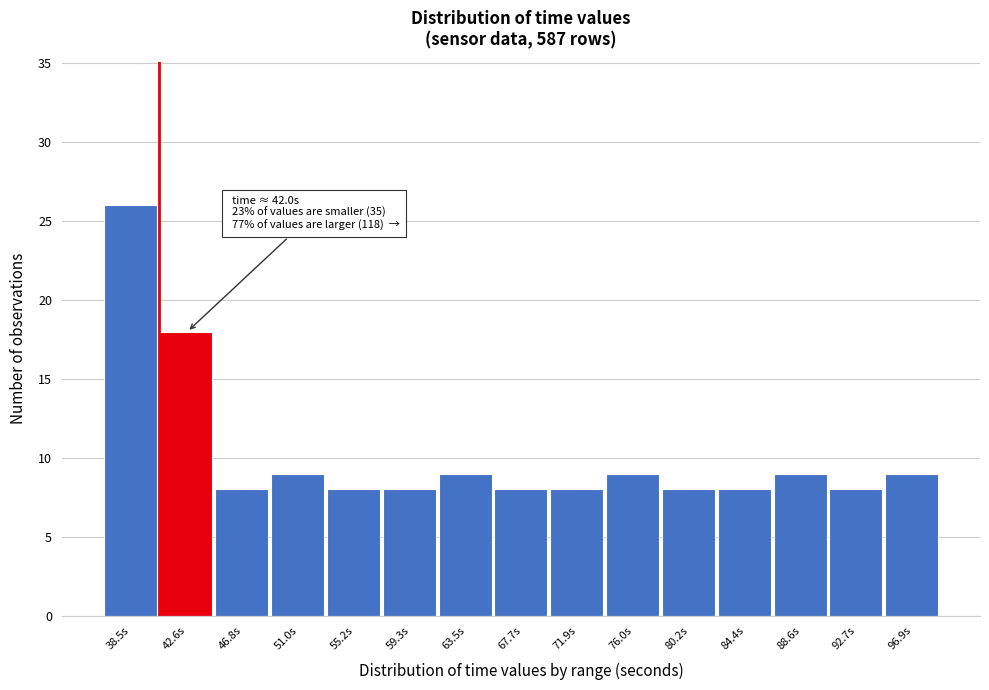

Which range on the x-axis has the tallest bar?

36.5 to 40.5